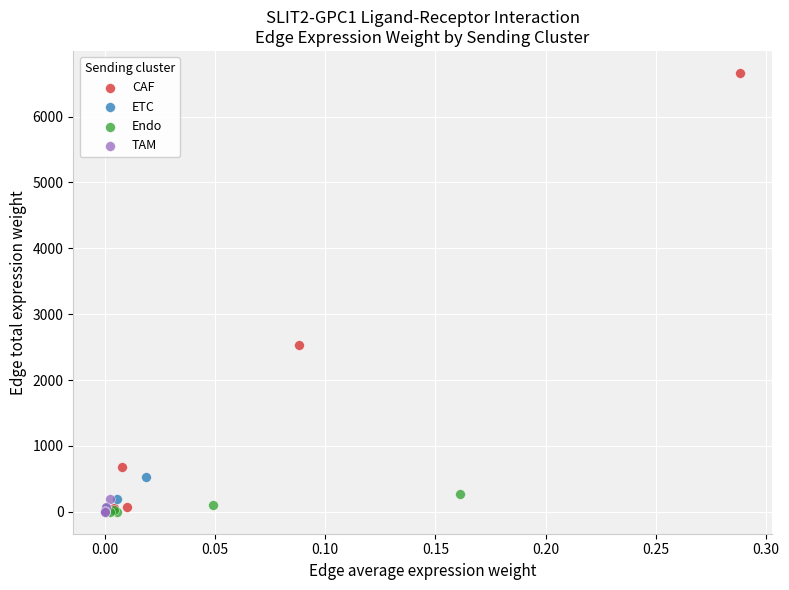

Which series has the widest spread of Y values?

CAF